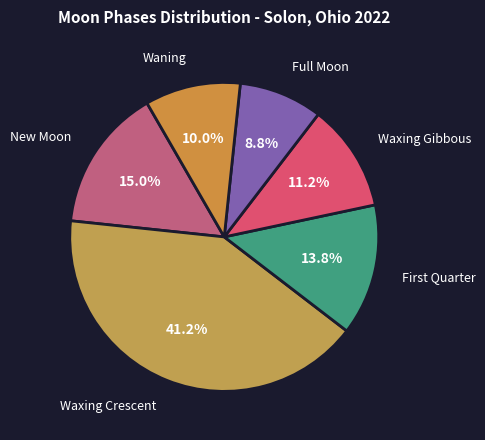

How many slices are in this pie chart?

6